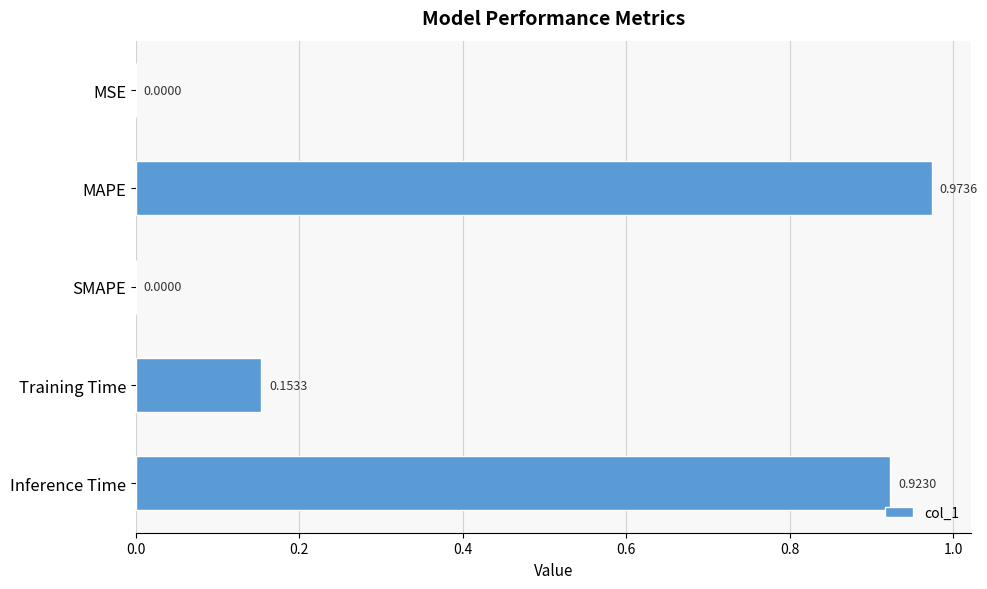

What is the change in value from MSE to Inference Time?

+0.9